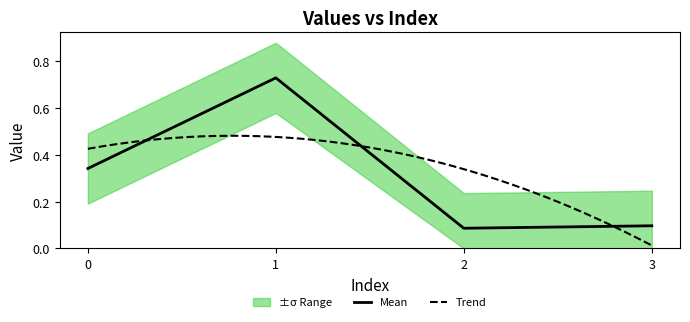

True or false: Mean has a value of 0.1 at 3.

True